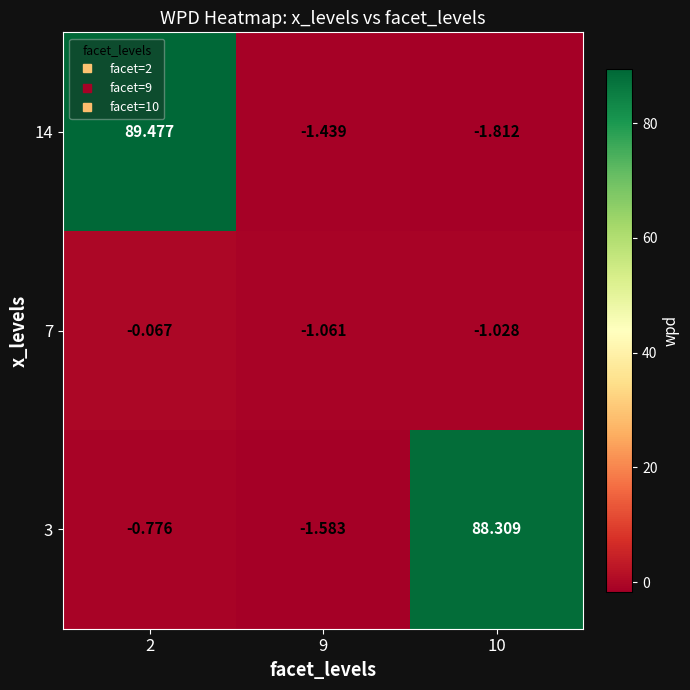

Is the value of 3 at 10 greater than the value of 14 at 9?

Yes